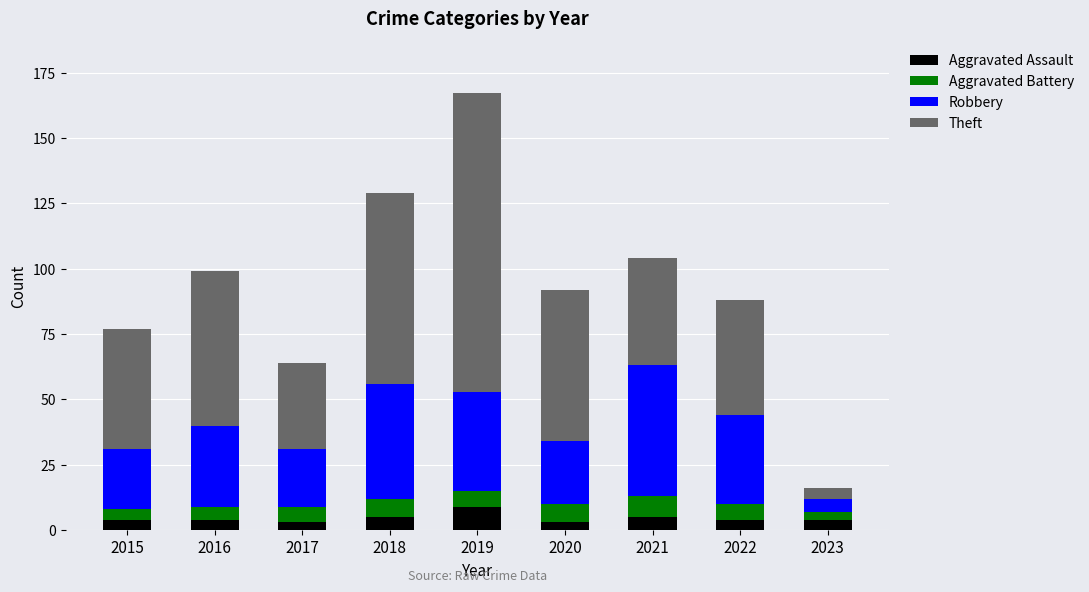

What is the total value across all series at 2016?

99